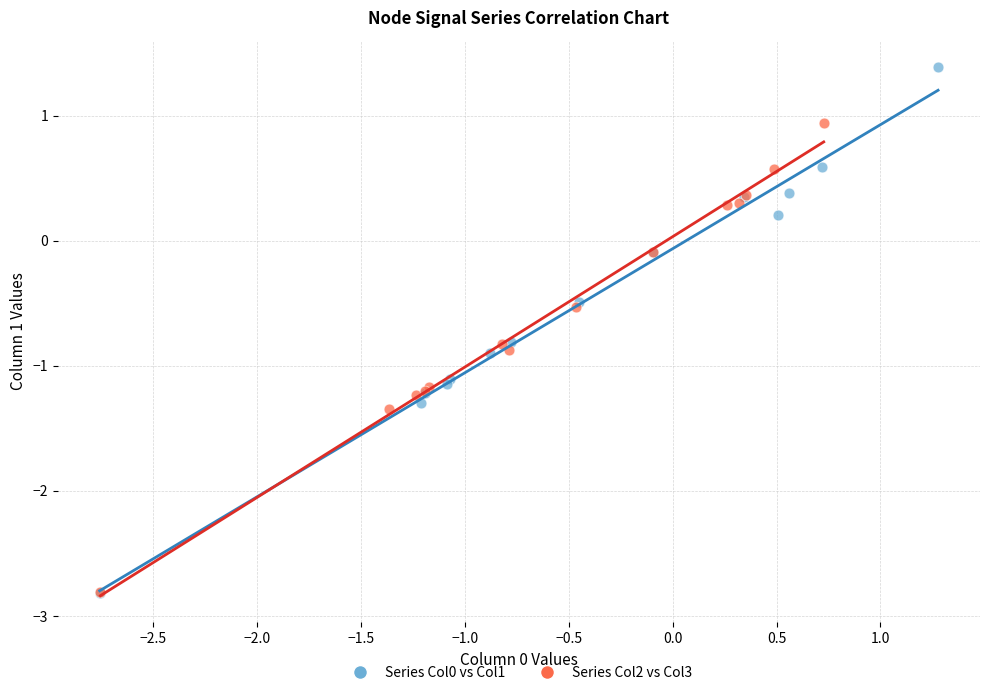

Which series reaches the maximum Y coordinate?

Series Col0 vs Col1